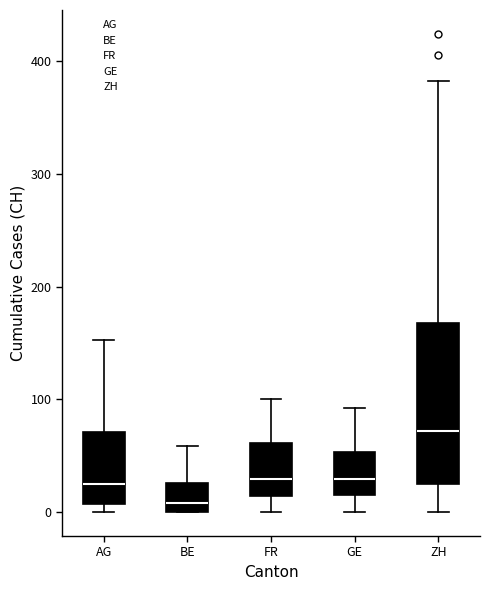

Where is the upper edge of the box for FR on the y-axis? The values are not printed on the chart, so give them approximately, as read against the axis.

60